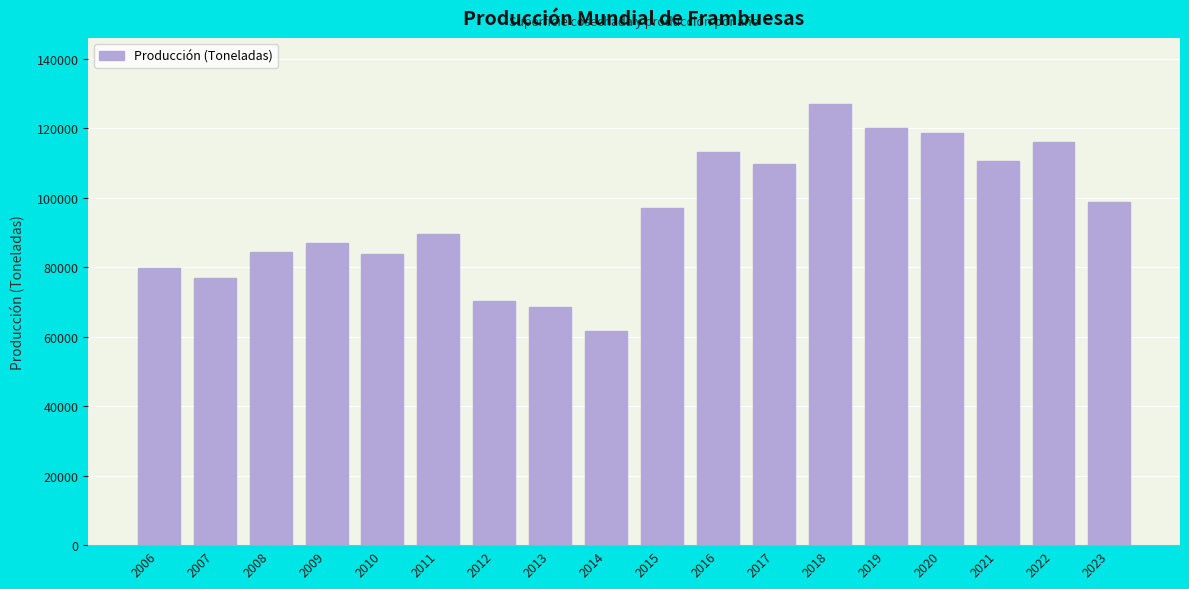

What is the sum of the values at 2020 and 2015?

215839.6